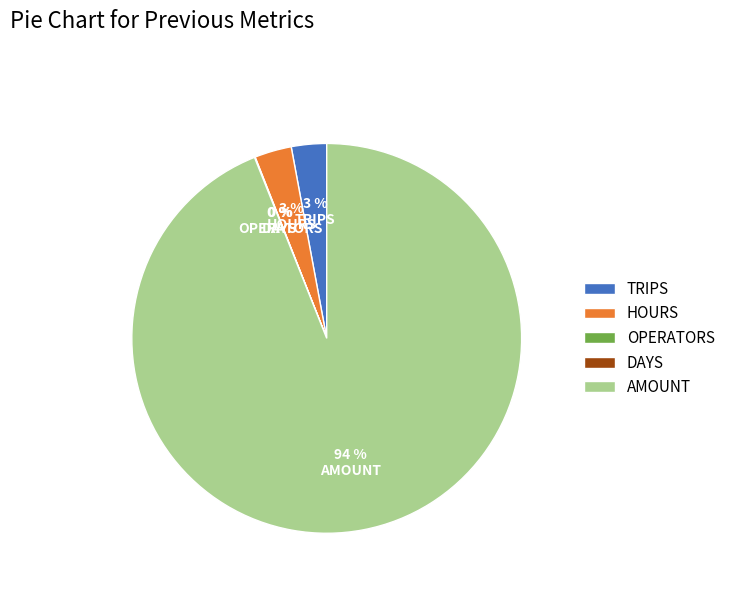

To the nearest percent, what is the average slice percentage?

20%